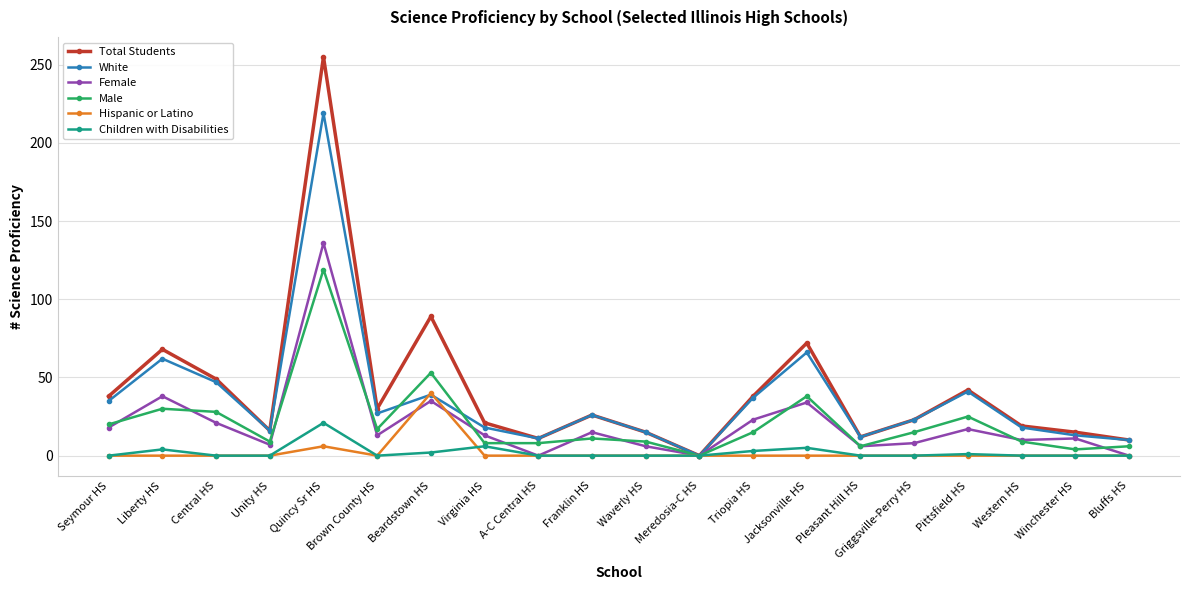

At how many categories does at least one series exceed 174?

1